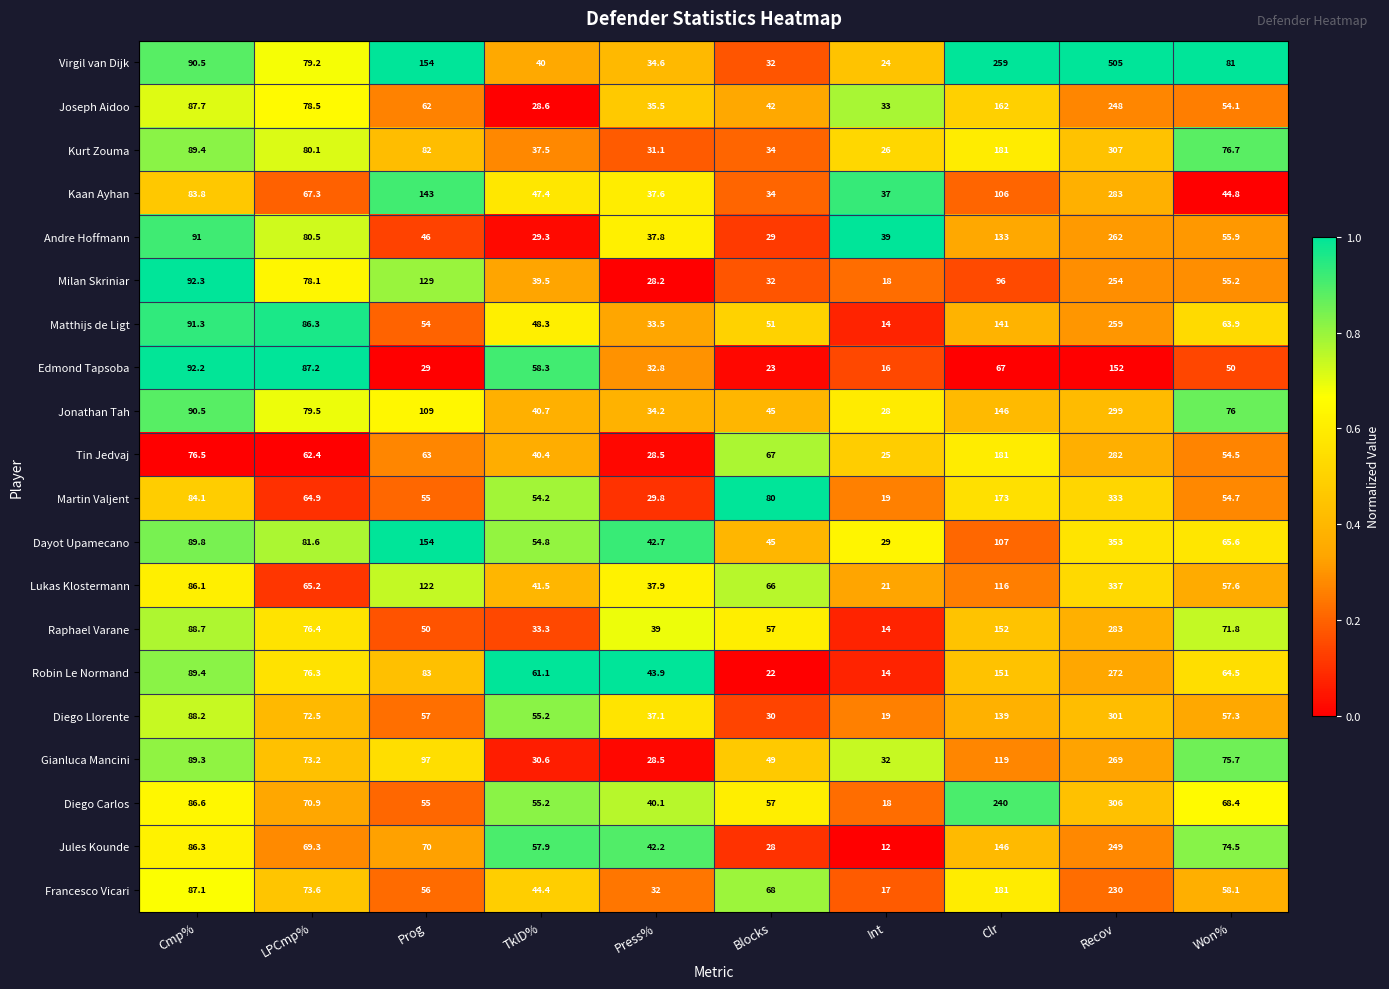

Which label corresponds to the largest value in the chart?

Recov